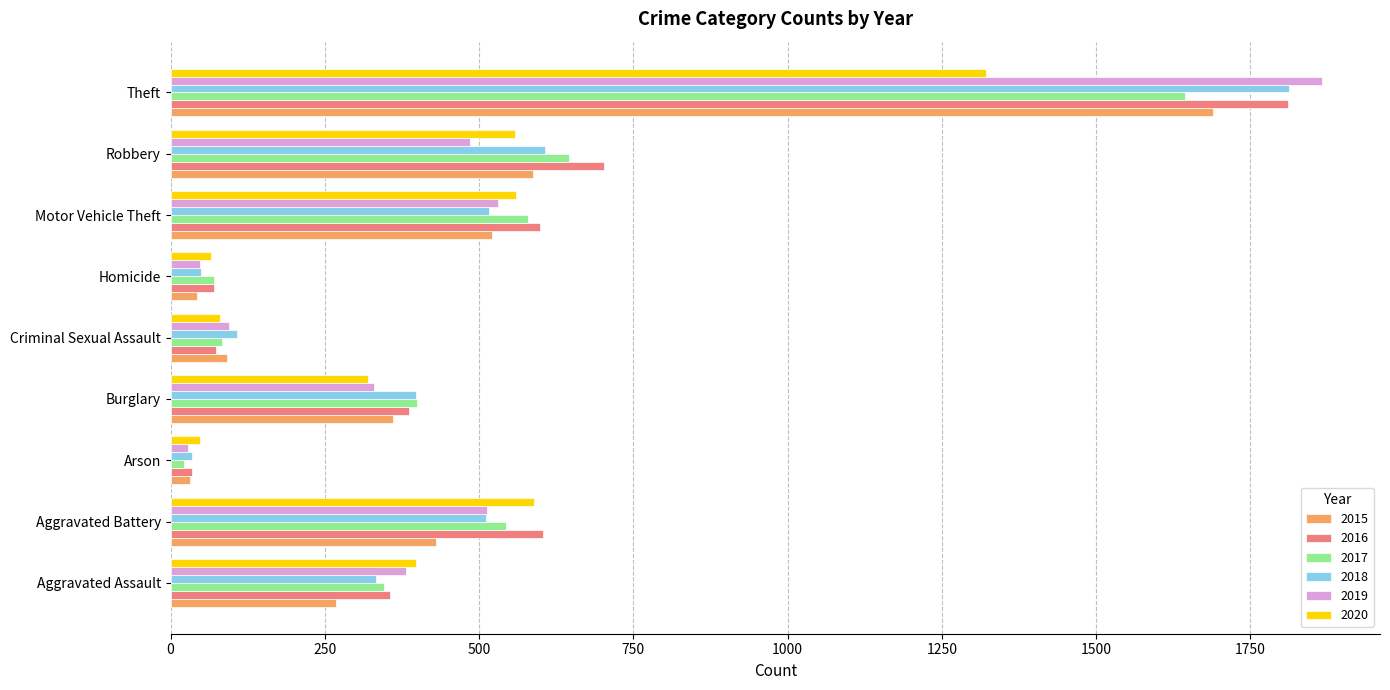

What is the difference between the 2019 values at Homicide and Aggravated Battery?

466